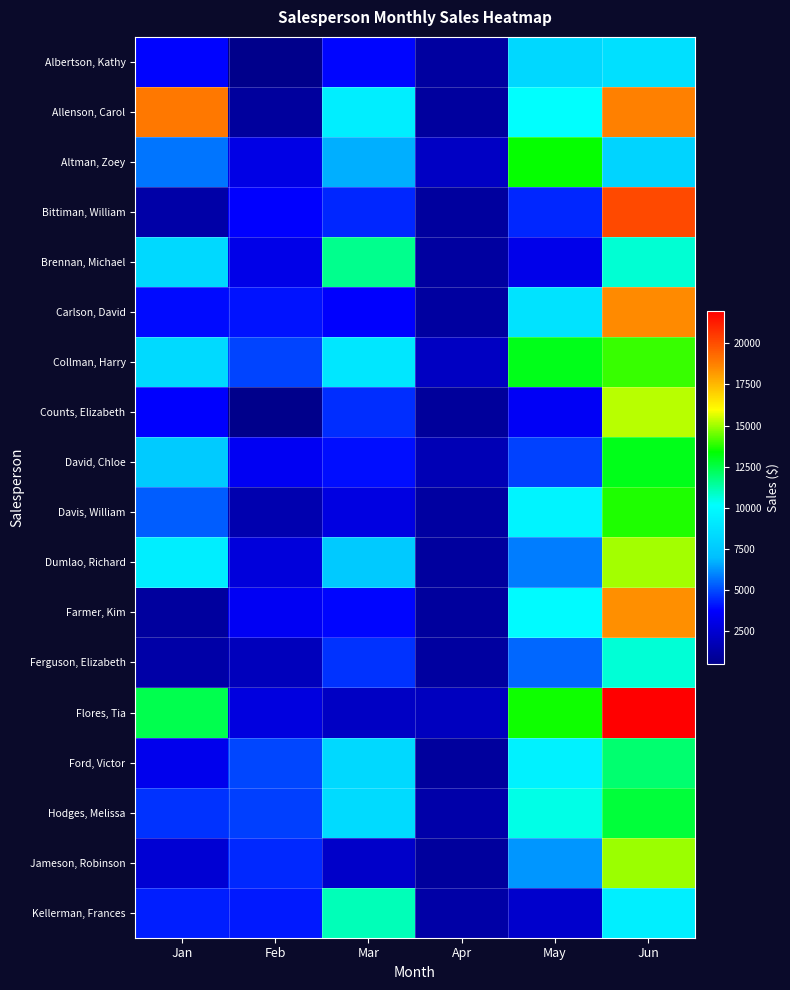

What is the total value across all series at Feb?

55456